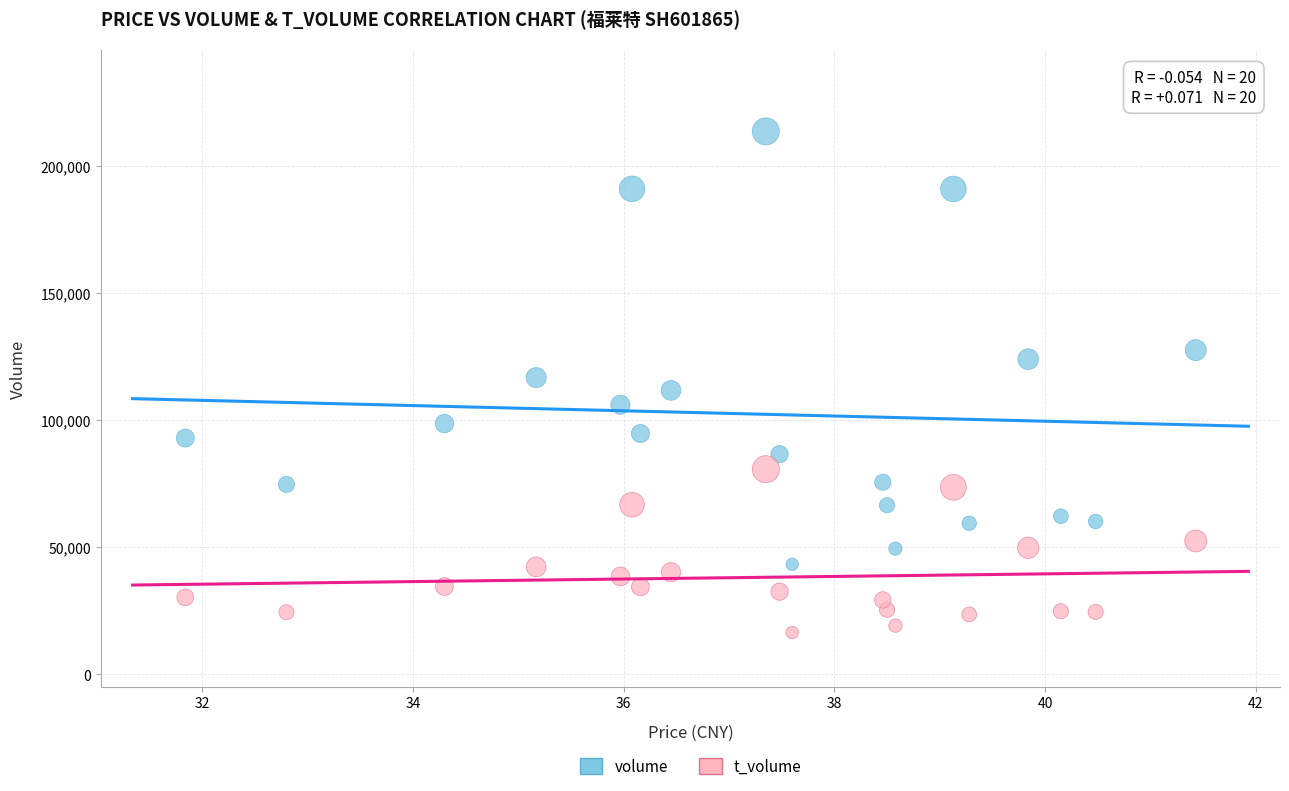

Which series reaches the maximum Y coordinate?

volume